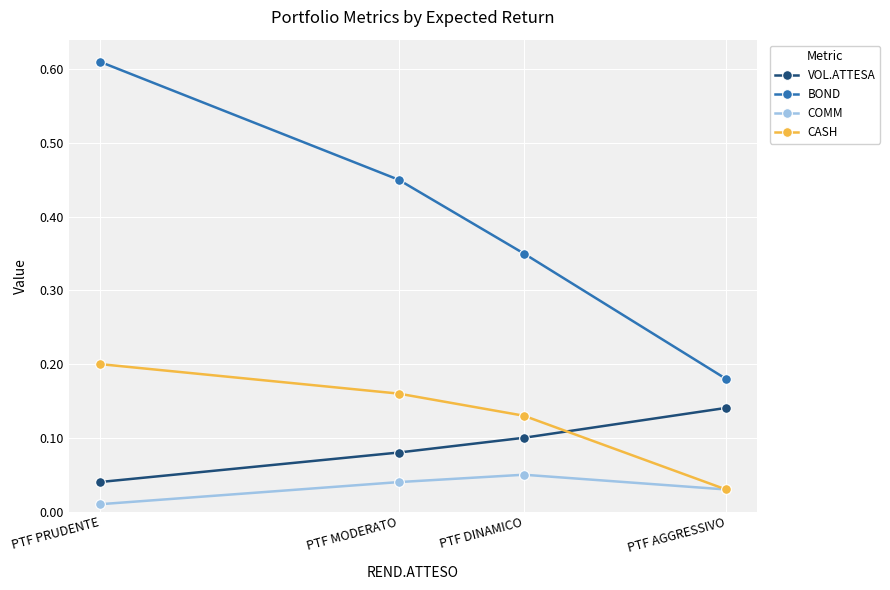

Is this an area chart (filled region under the line)?

No